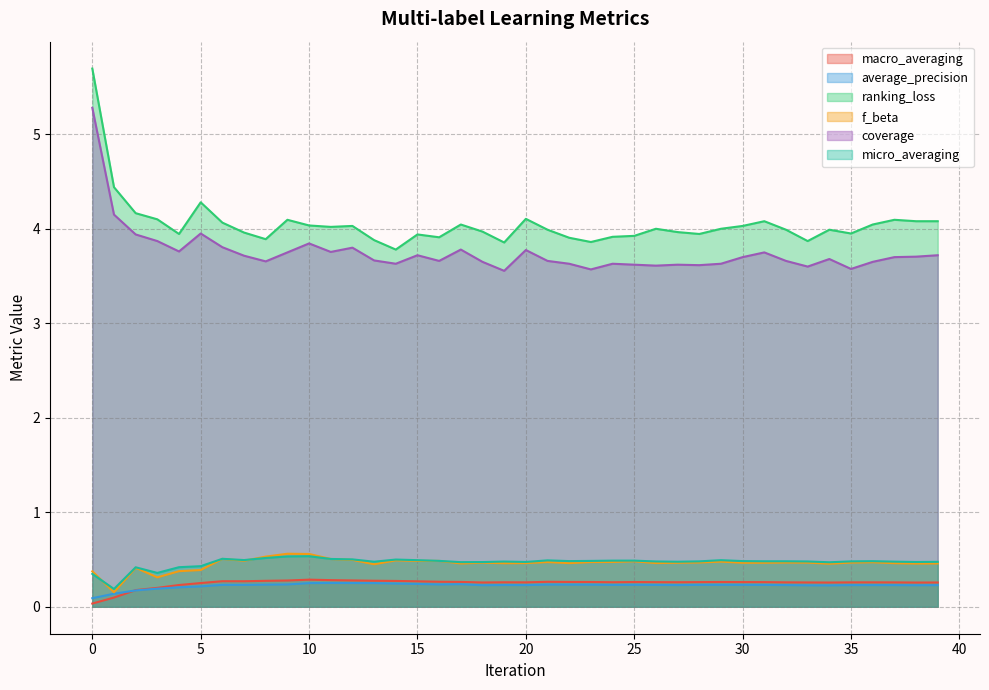

Rank the series by their maximum value, from lowest to highest.

average_precision, macro_averaging, micro_averaging, f_beta, coverage, ranking_loss